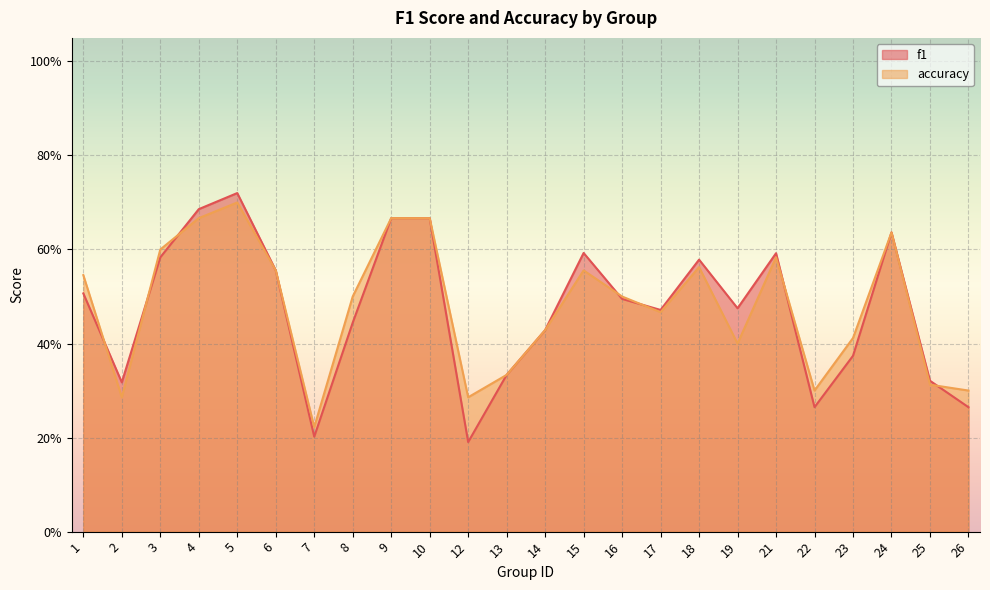

What is the difference between the maximum and second lowest values in the accuracy series?

0.4